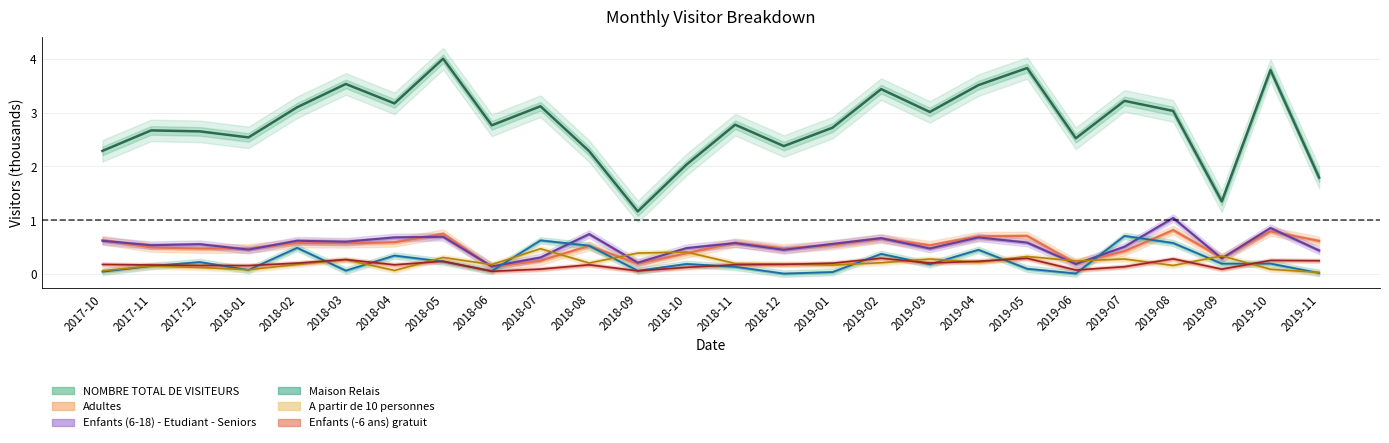

Rank the series by their maximum value, from lowest to highest.

Enfants (-6 ans) gratuit, A partir de 10 personnes, Maison Relais, Adultes, Enfants (6-18) - Etudiant - Seniors, NOMBRE TOTAL DE VISITEURS